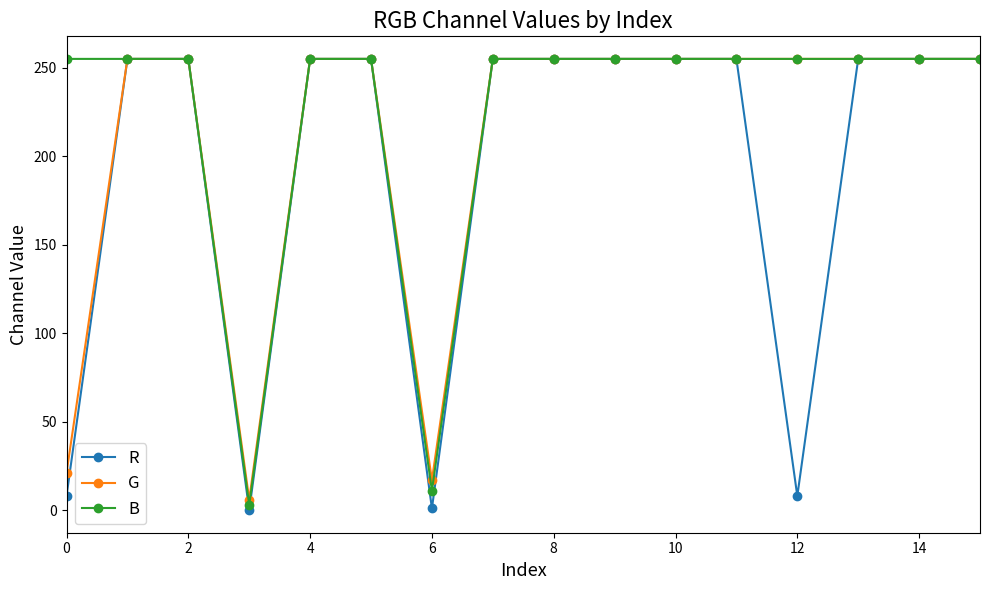

What is the maximum value for G?

255